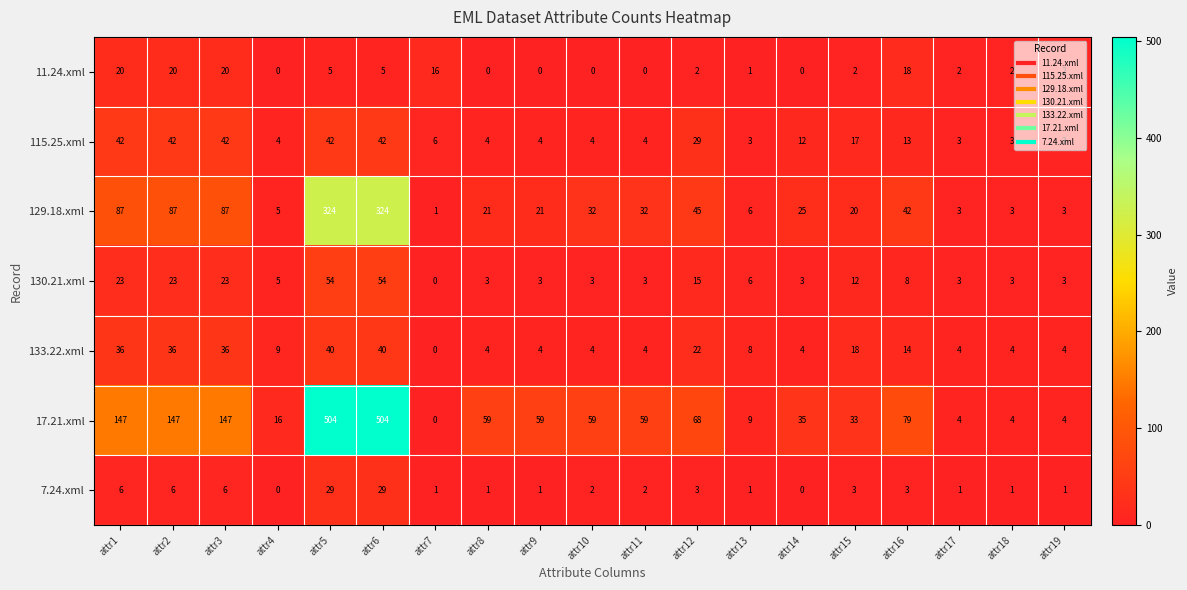

True or false: 133.22.xml has a value of 22 at attr12.

True